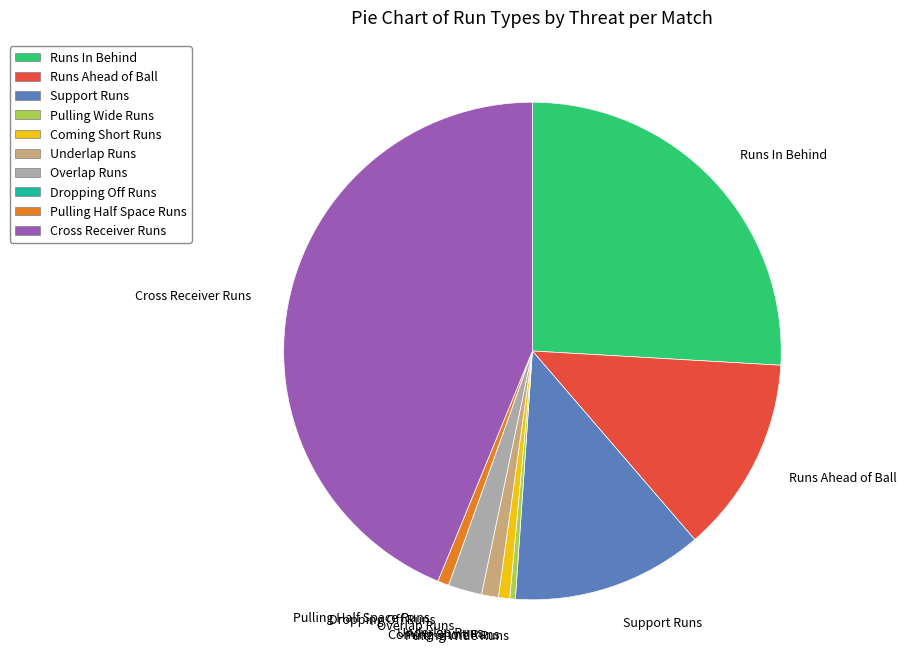

What is the largest slice in the pie chart?

Cross Receiver Runs